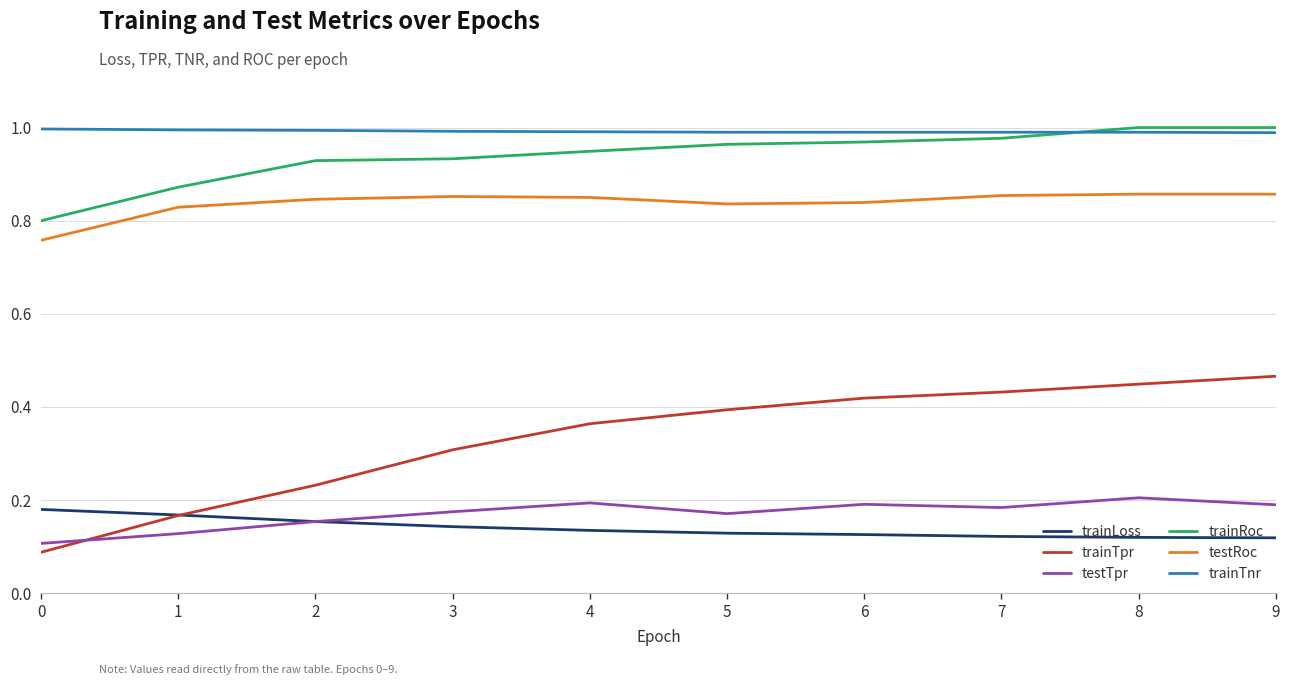

Which series changed the most between 1 and 6?

trainTpr